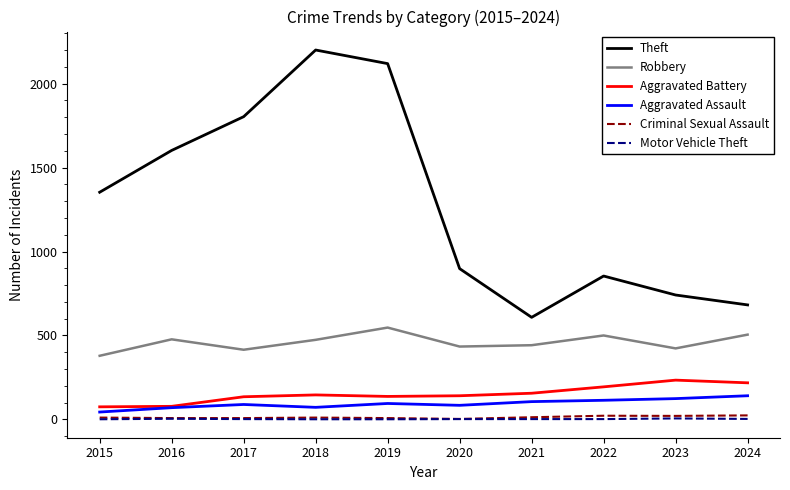

True or false: Theft has more than 0 interior local peaks.

True